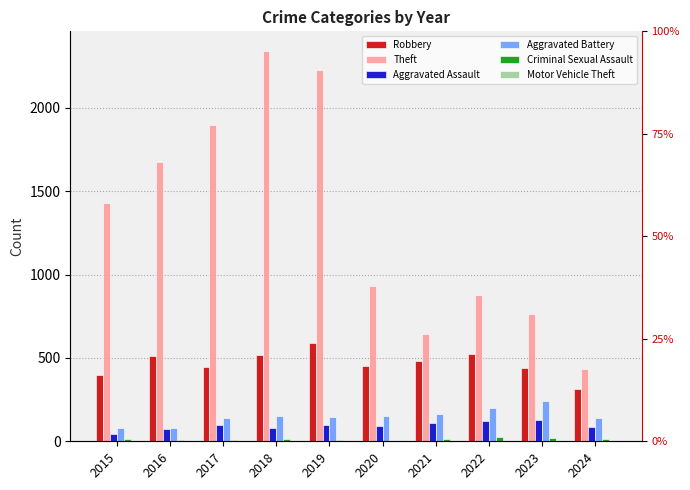

What is the greatest value displayed?

2342